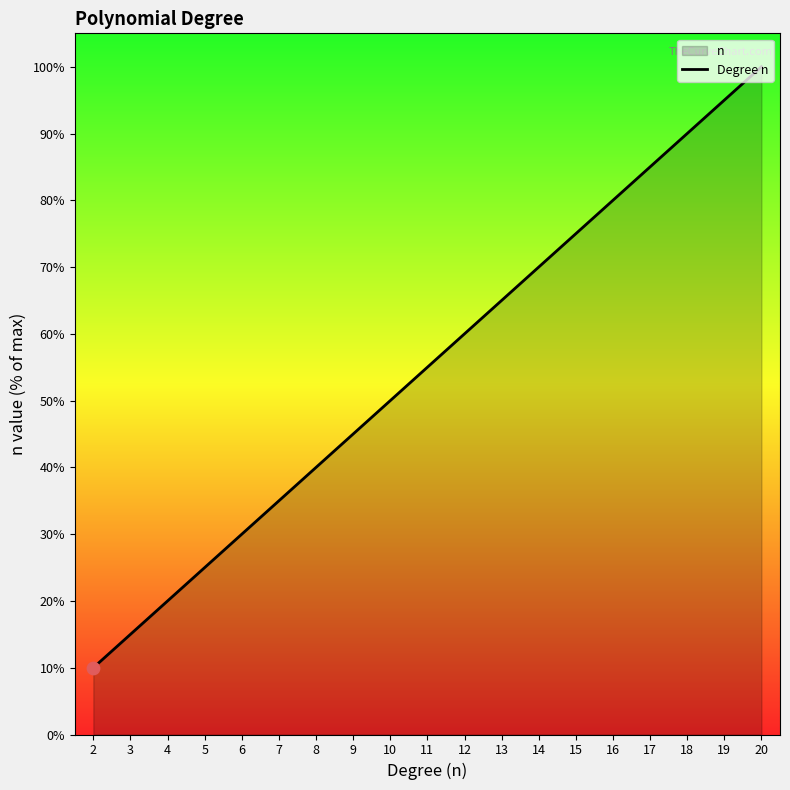

Between 14 and 7, which is larger?

14